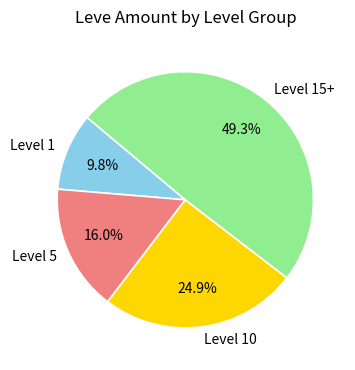

Does Level 1 account for over 50% of the chart?

No